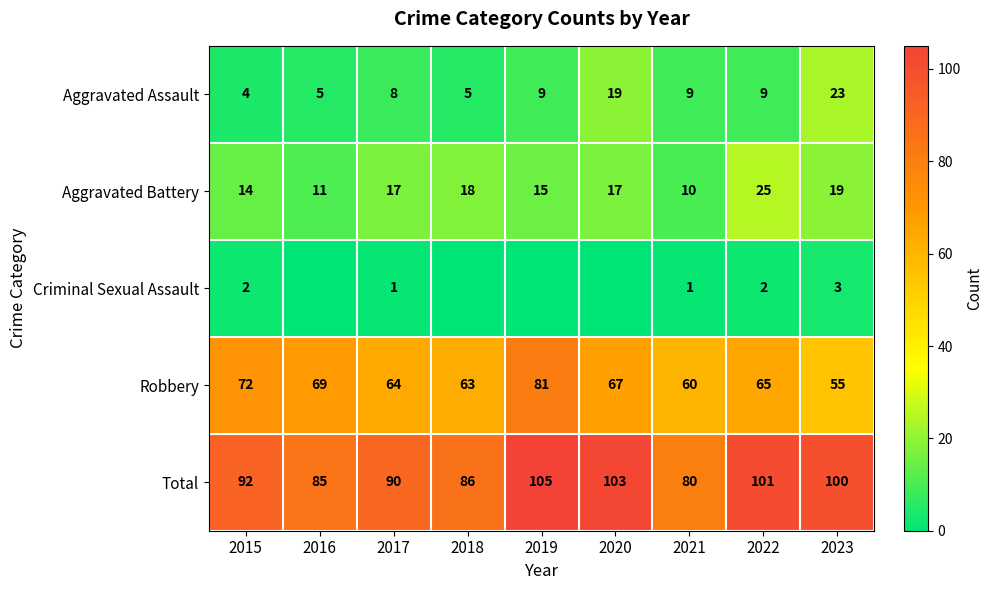

What is the difference between the maximum and minimum values in the Total series?

25